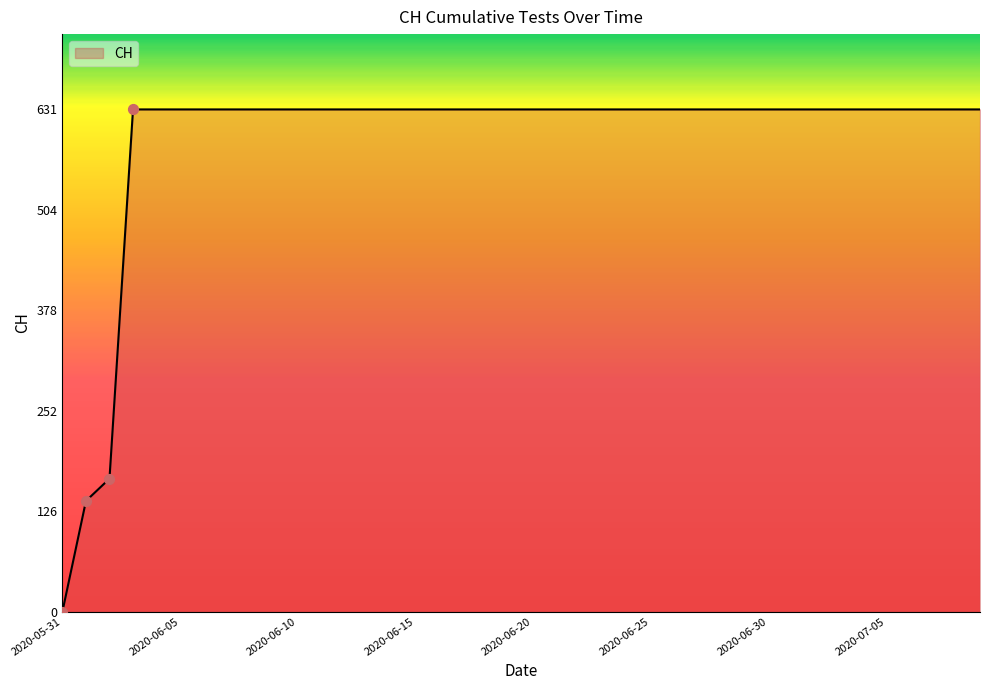

What is the maximum value shown in the chart?

631